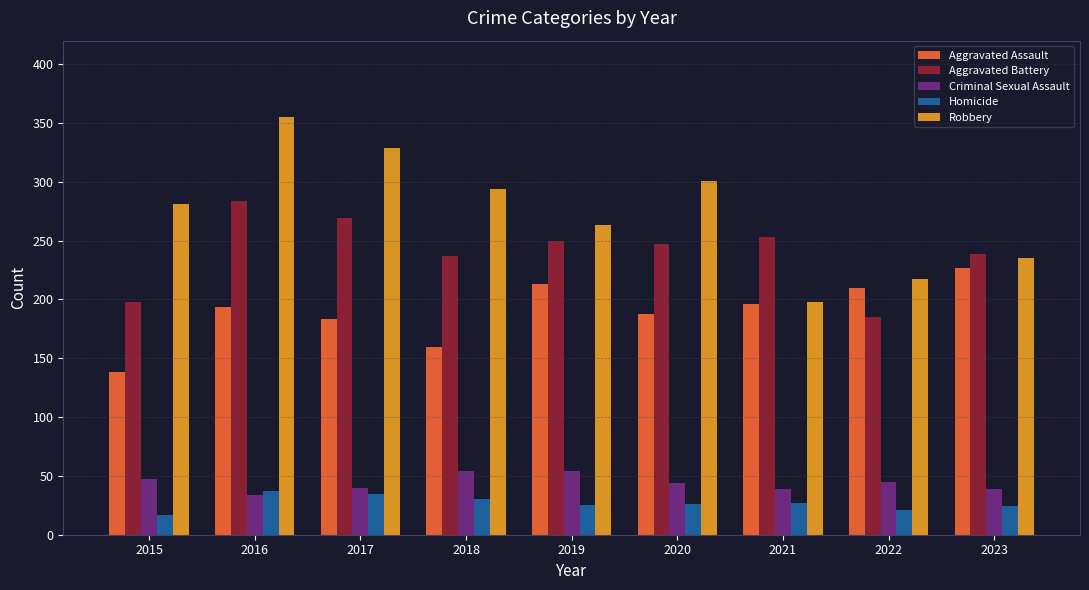

What is the spread (max minus min) of values at 2016?

321